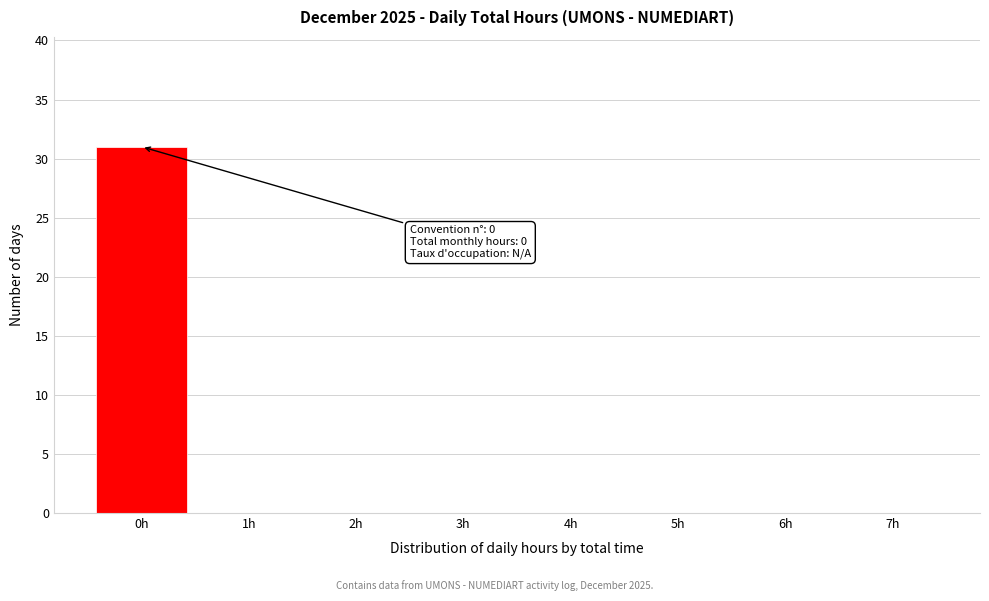

Reading left to right, list all the values displayed in this chart.

0h=31	1h=0	2h=0	3h=0	4h=0	5h=0	6h=0	7h=0